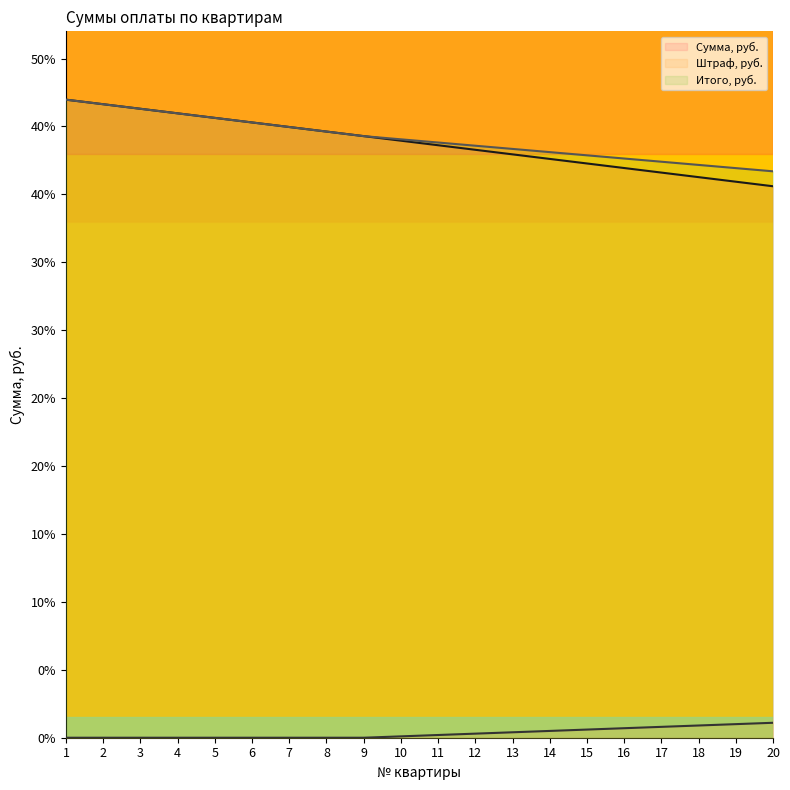

Which has a higher value, 15 or 17?

15